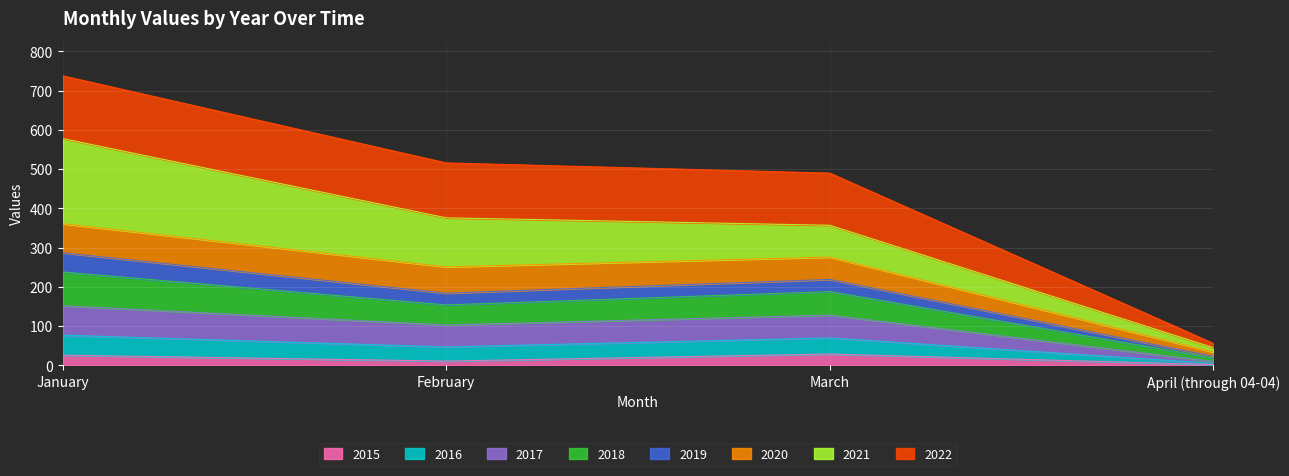

At which category is the sum across all series the highest?

January